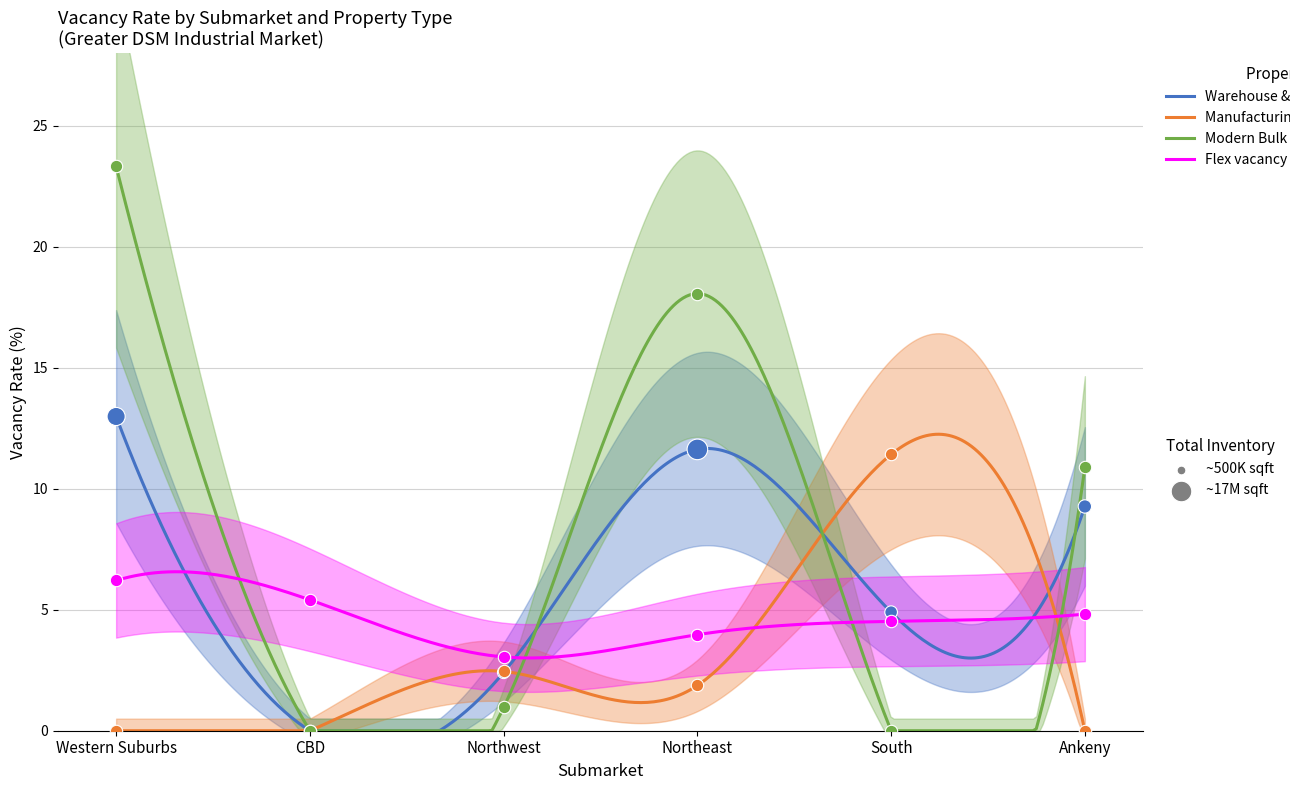

Is the value of Manufacturing vacancy at South greater than the value of Modern Bulk vacancy at Northeast?

No